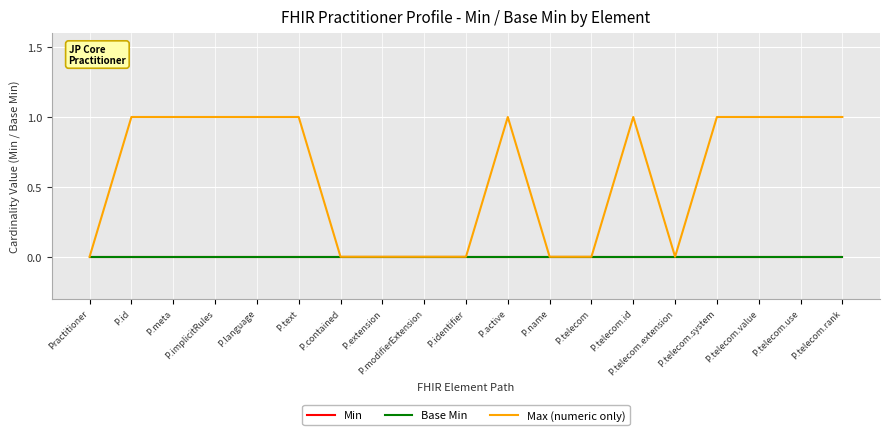

The Base Min series shows 0 at P.extension. True or false?

True